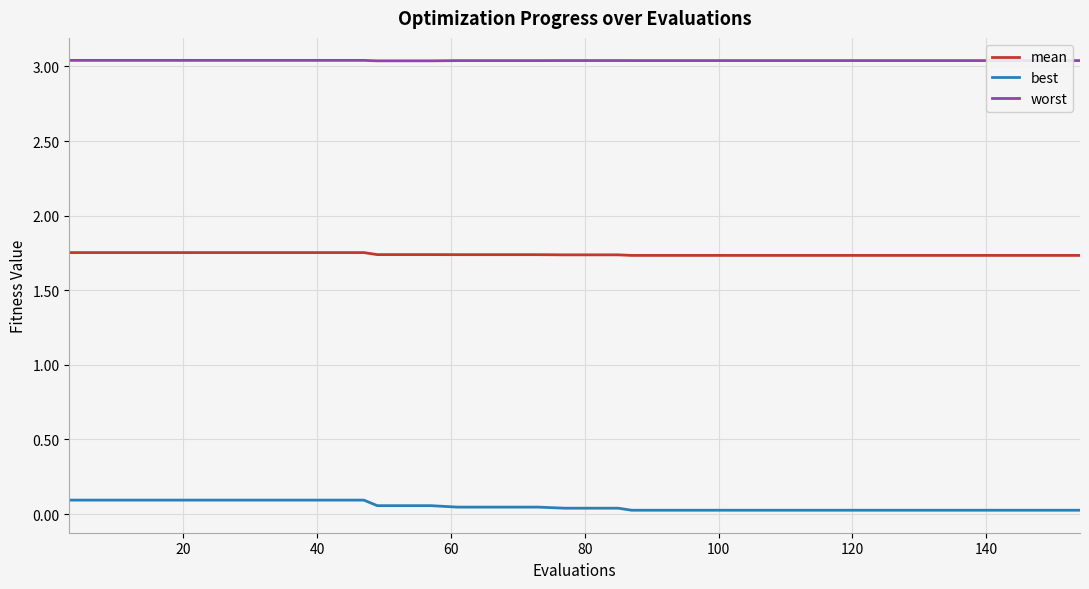

What are all the series names shown in the legend?

mean, best, worst